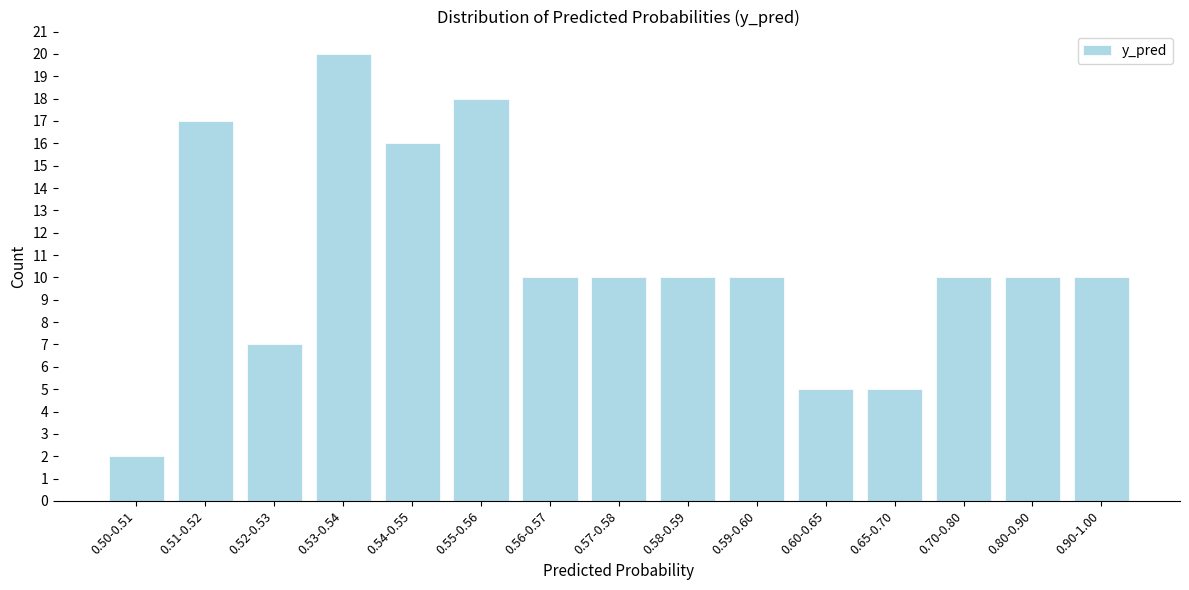

Reading left to right, transcribe all the data shown in this chart.

0.50-0.51=2	0.51-0.52=17	0.52-0.53=7	0.53-0.54=20	0.54-0.55=16	0.55-0.56=18	0.56-0.57=10	0.57-0.58=10	0.58-0.59=10	0.59-0.60=10	0.60-0.65=5	0.65-0.70=5	0.70-0.80=10	0.80-0.90=10	0.90-1.00=10